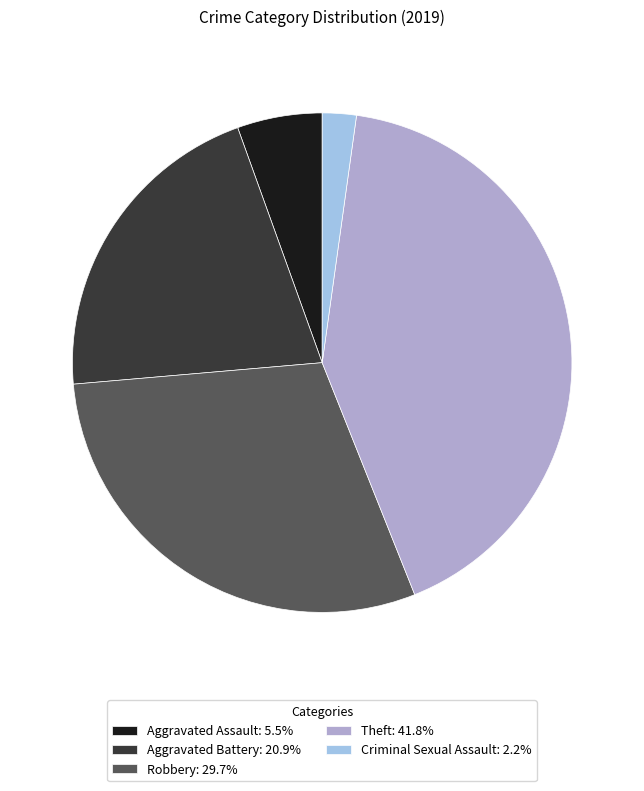

Does any single category account for the majority?

No